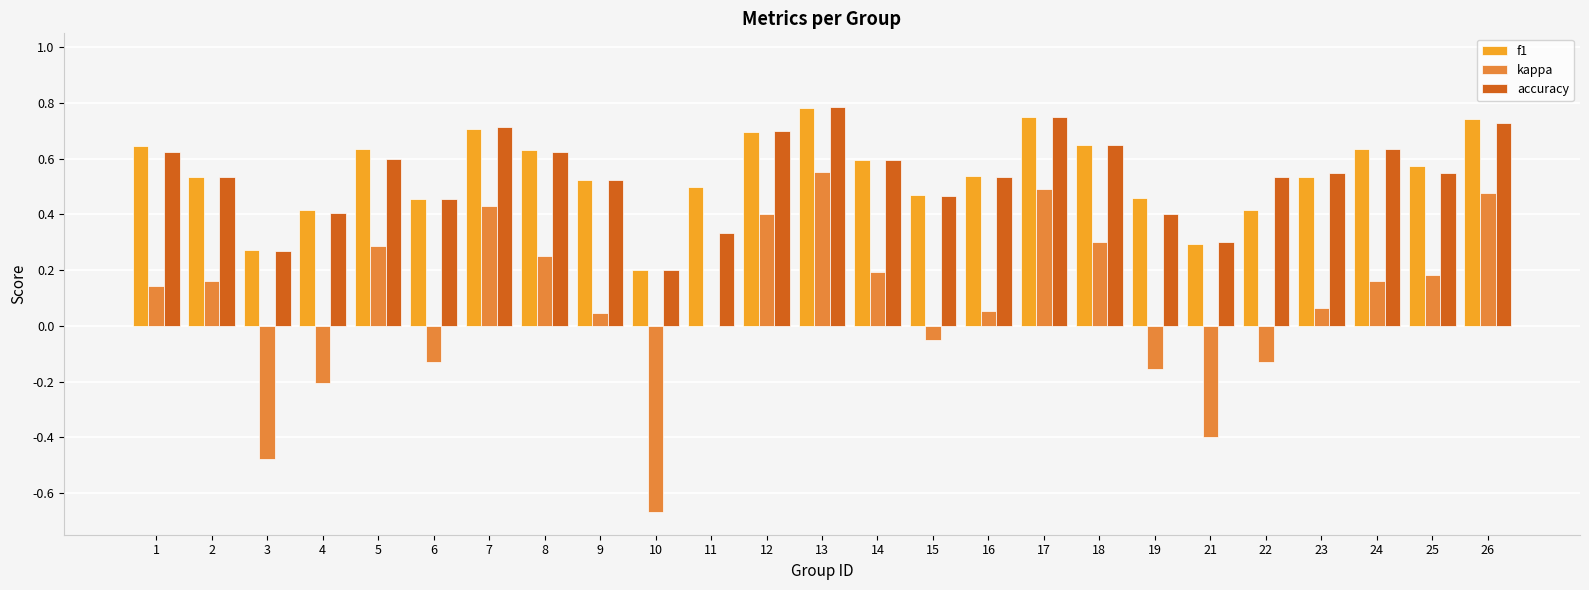

Is the value of kappa at 16 greater than the value of accuracy at 15?

No